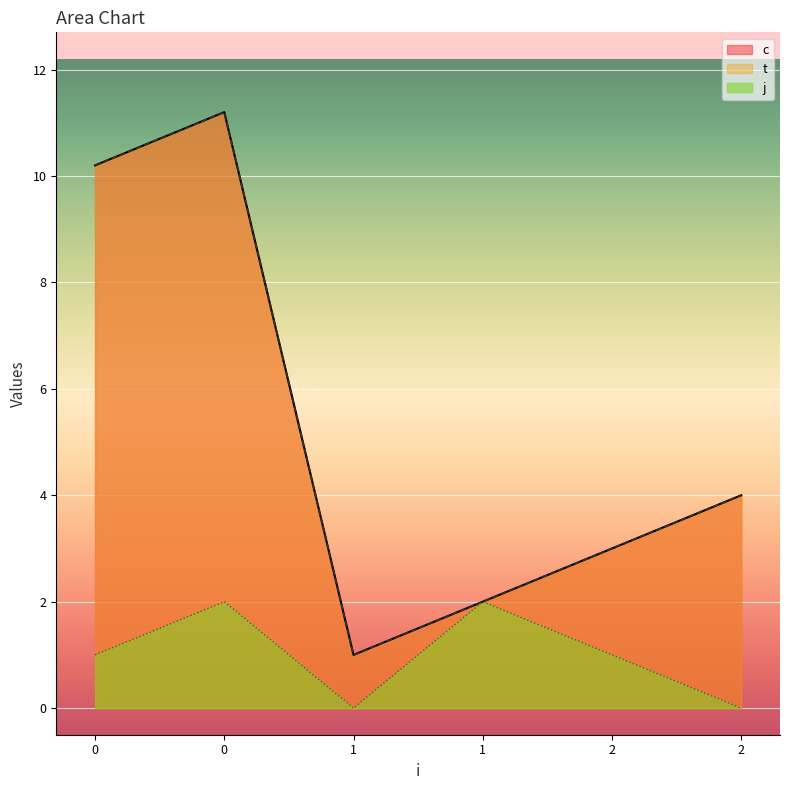

Reading right to left, extract all data points from this chart.

c: 2=4.0	2=3.0	1=2.0	1=1.0	0=11.2	0=10.2
t: 2=4.0	2=3.0	1=2.0	1=1.0	0=11.2	0=10.2
j: 2=0.0	2=1.0	1=2.0	1=0.0	0=2.0	0=1.0